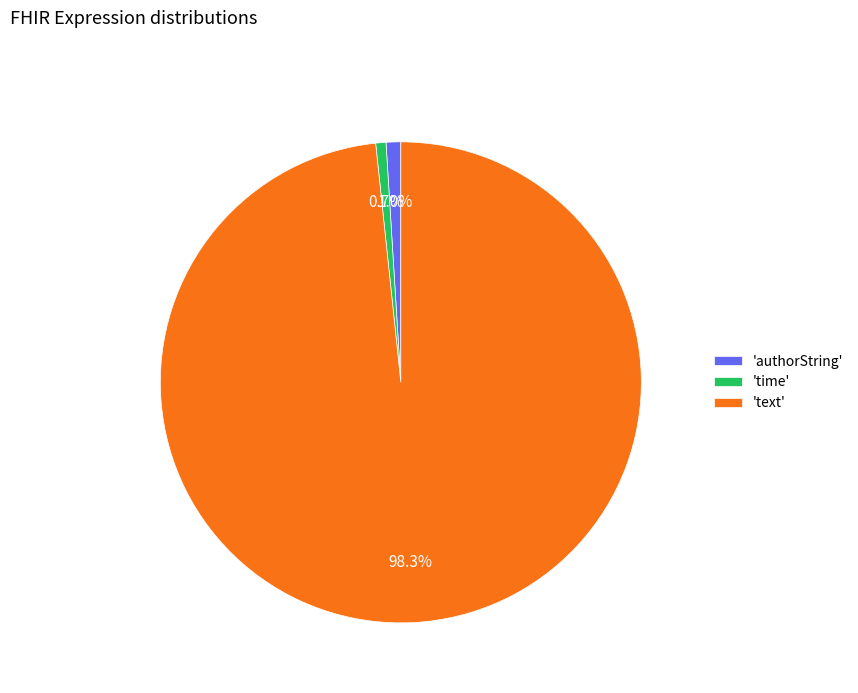

Which slice represents more than half of the pie?

'text'